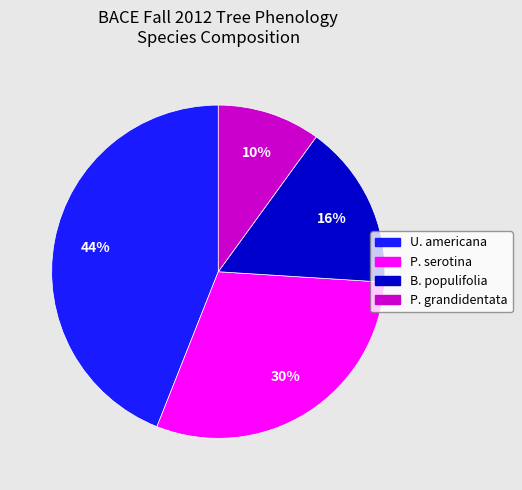

To the nearest percent, what portion does U. americana represent?

44%